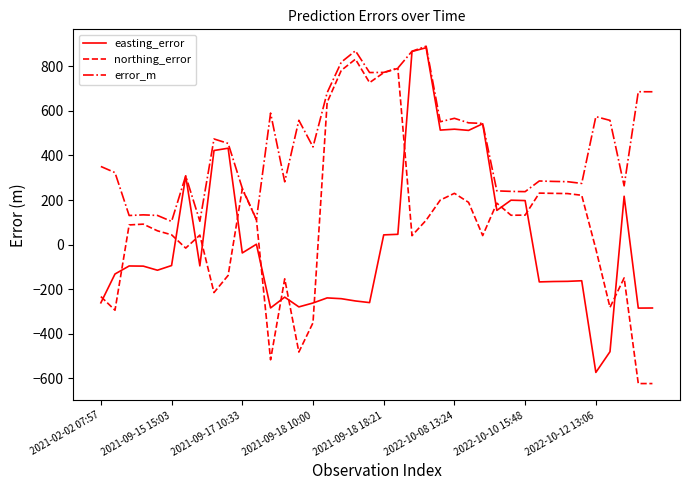

What is the lowest value of the easting_error series?

-574.1